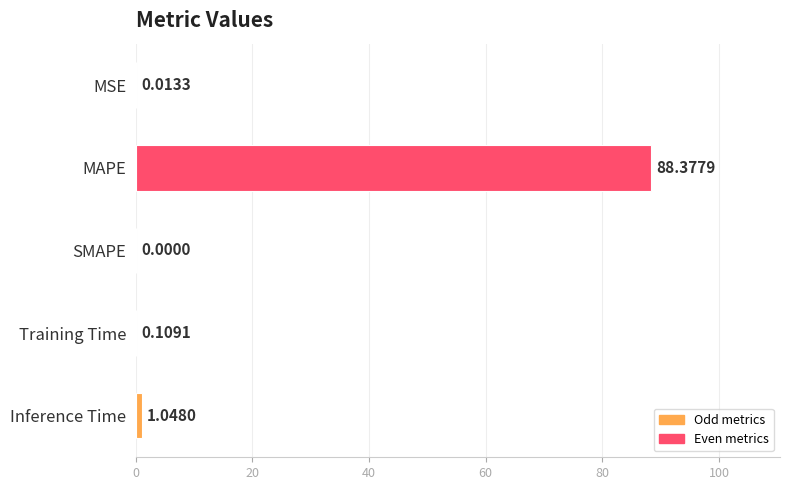

At which category does the chart reach its peak across all series?

MAPE